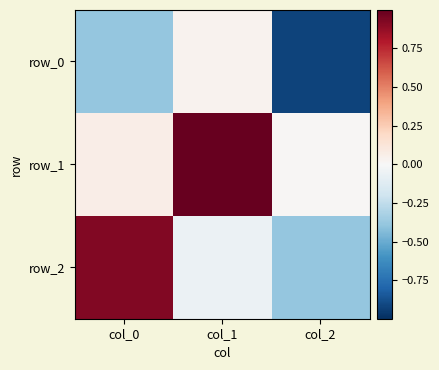

The row_0 series shows -0.4 at col_0. True or false?

True